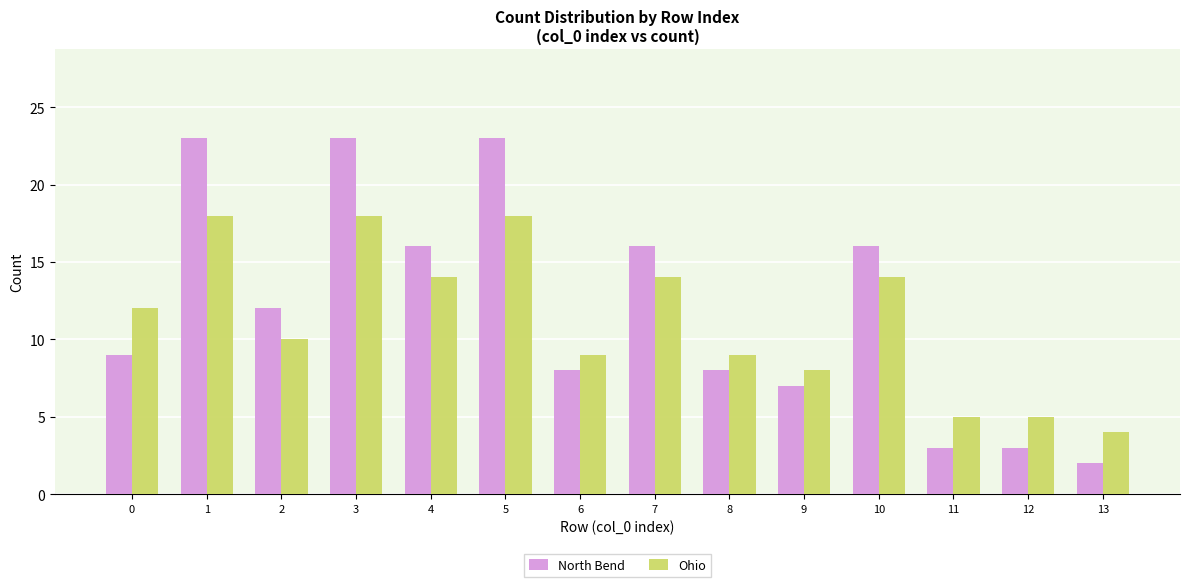

Rank the series by their maximum value, from lowest to highest.

Ohio, North Bend